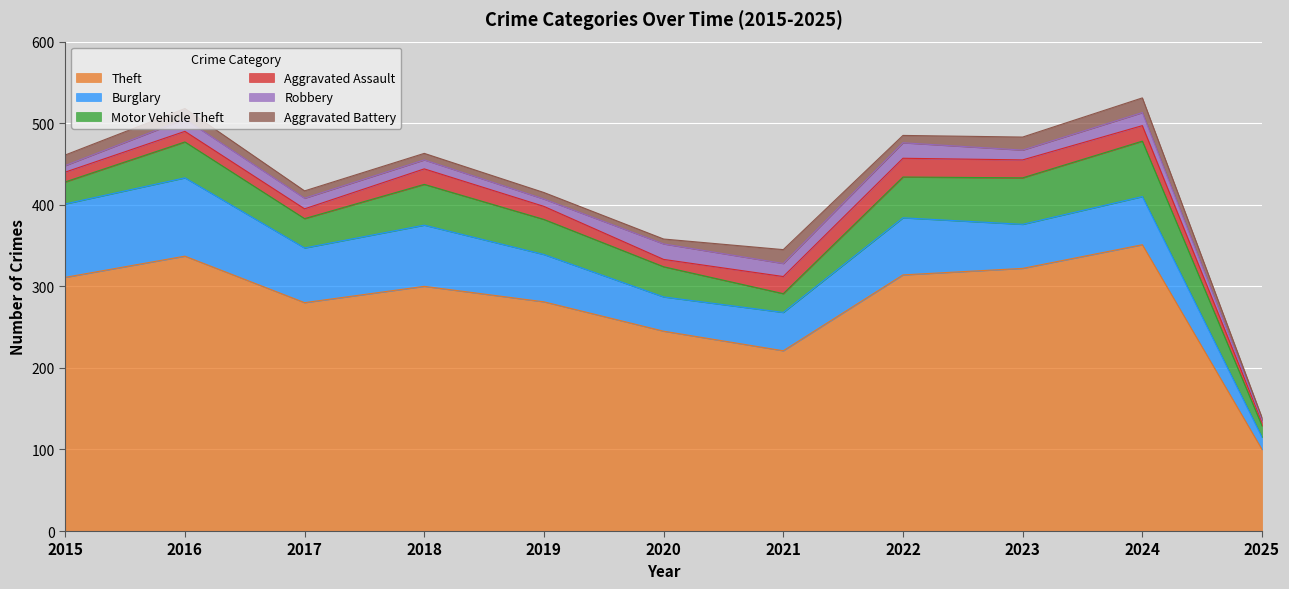

Which category has the lowest value in the Theft series?

2025